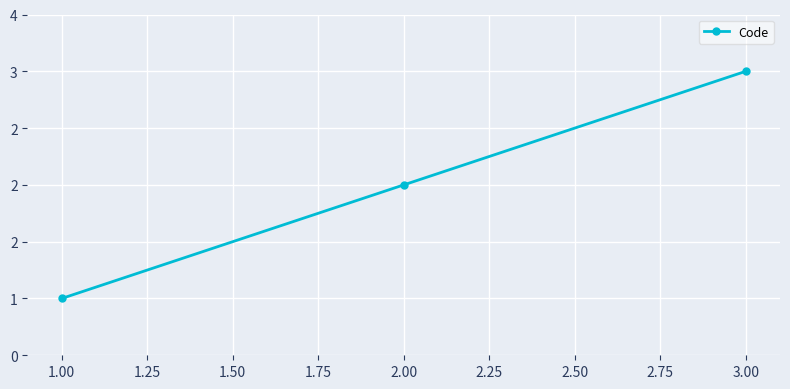

Is this an area chart (filled region under the line)?

No